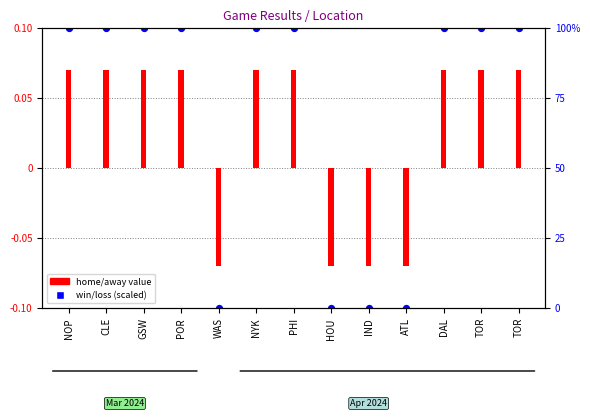

At which category is the sum across all series the highest?

NOP